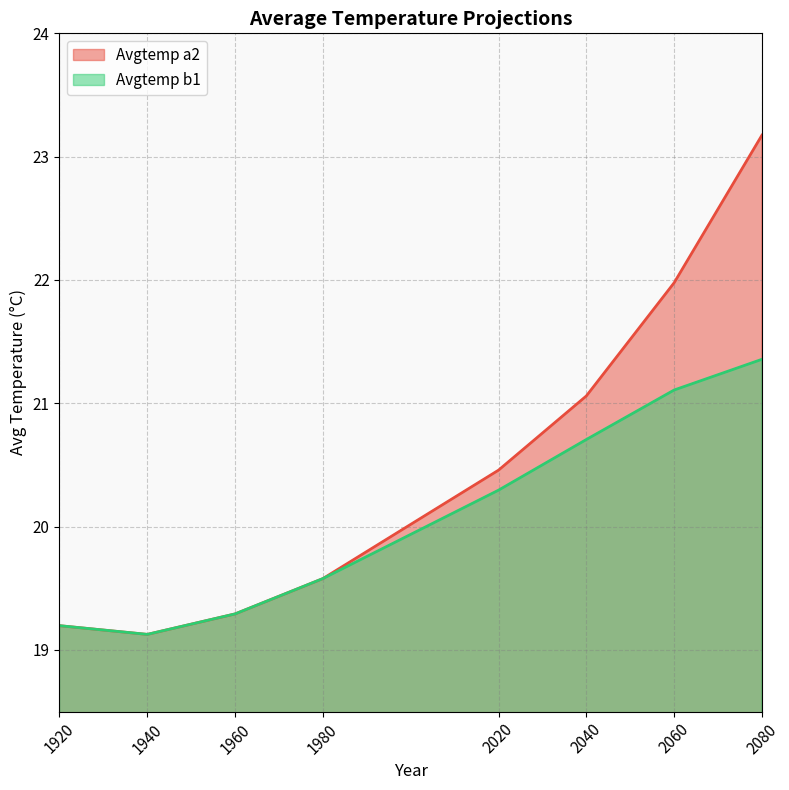

Is it true that Avgtemp b1 equals 21.1 at 2060?

True